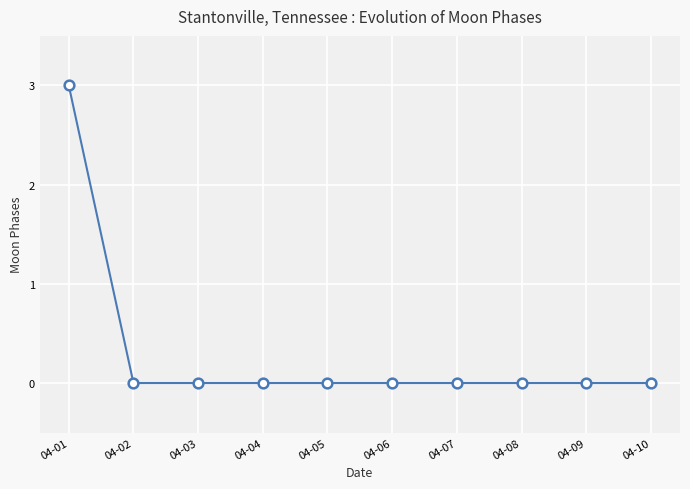

Is it true that the value at 04-01 is 5?

False